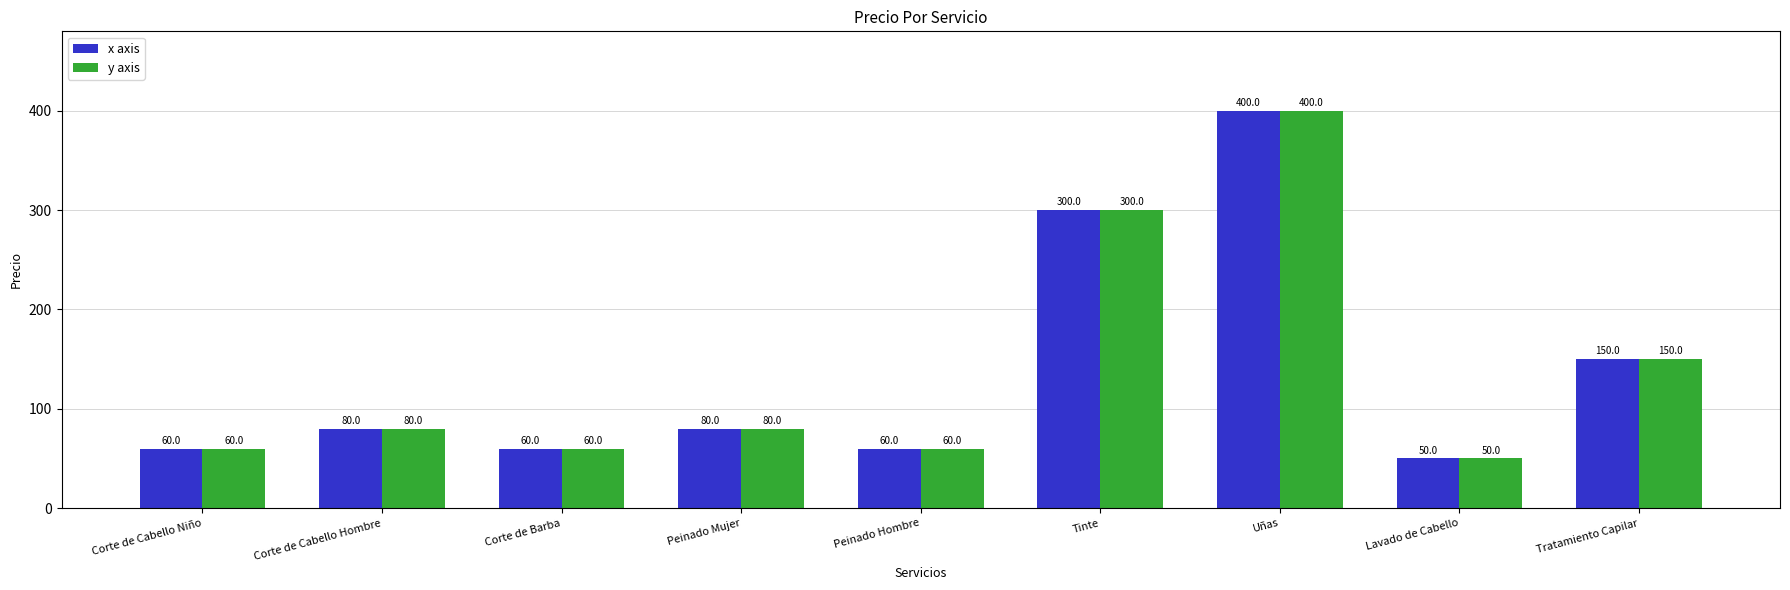

At which category is the sum across all series the highest?

Uñas